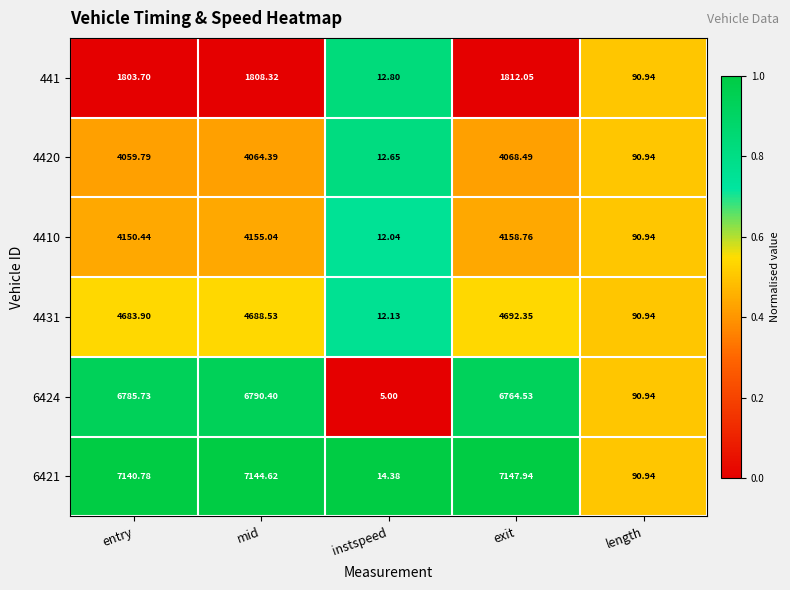

Between entry and exit, which series saw the biggest shift?

6424